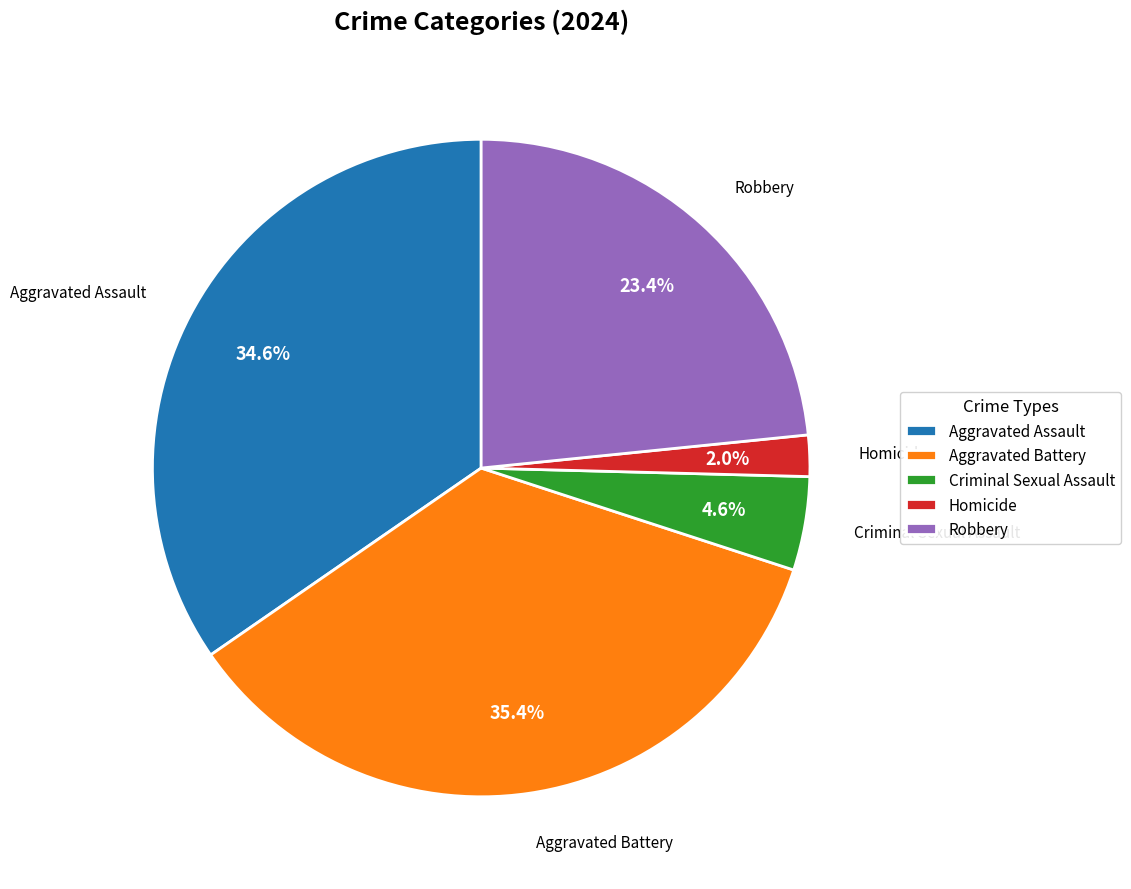

Count the number of slices in the pie.

5